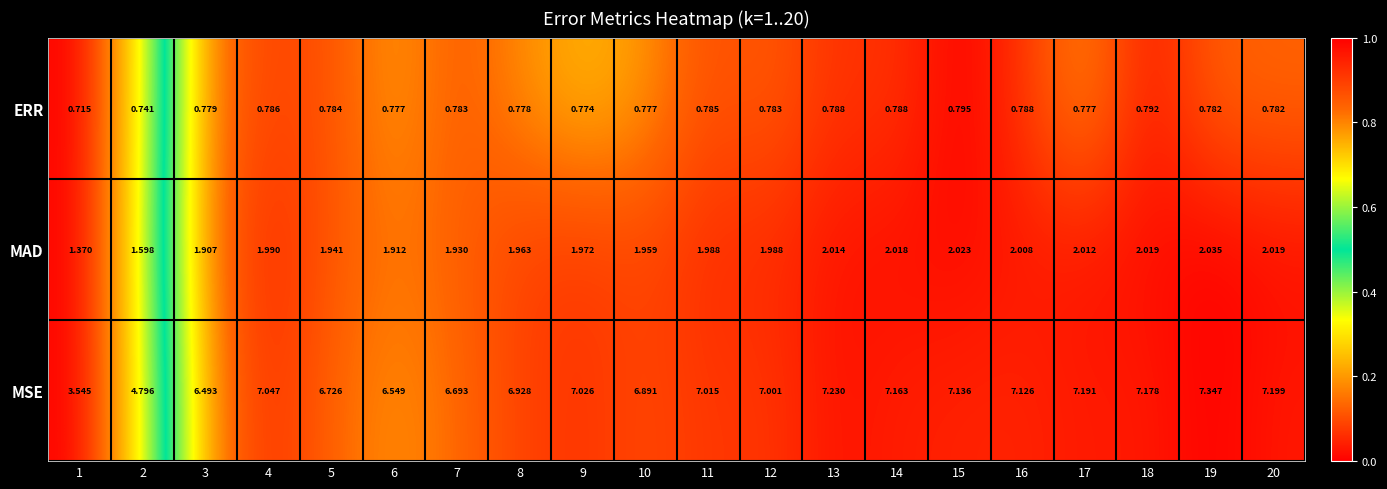

Between 3 and 7, which series saw the biggest shift?

MSE